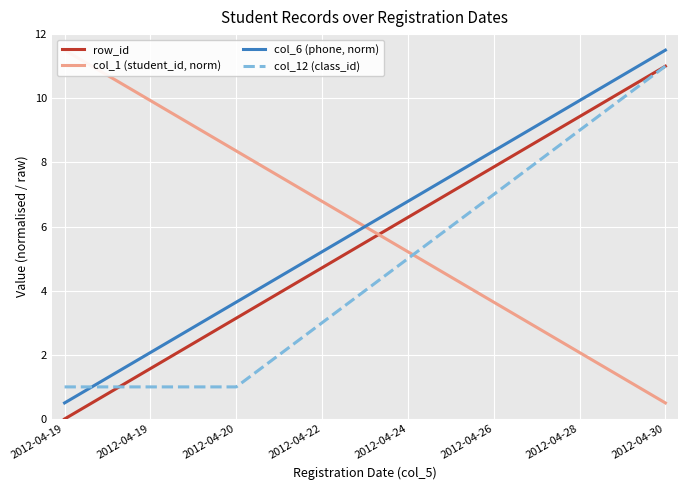

Which series has the largest total across all categories?

col_1 (student_id, norm)